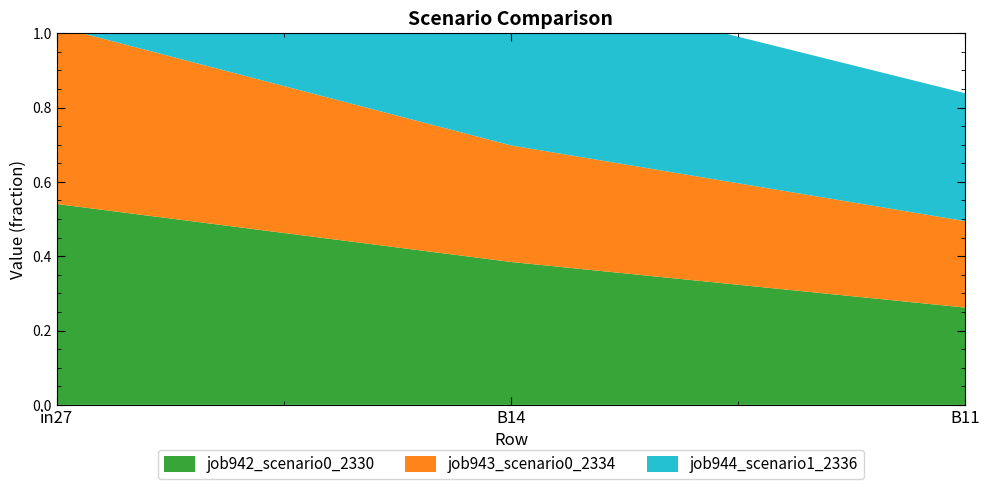

Reading left to right, transcribe all the data shown in this chart.

job942_scenario0_2330: in27=0.5	B14=0.4	B11=0.3
job943_scenario0_2334: in27=0.5	B14=0.3	B11=0.2
job944_scenario1_2336: in27=0.6	B14=0.4	B11=0.3